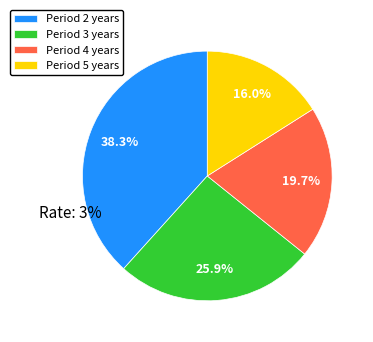

Do Period 2 years and Period 3 years together represent more than half of the pie?

Yes